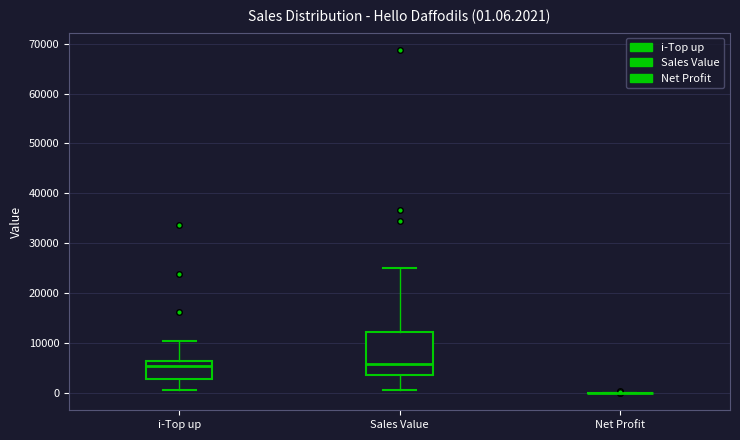

Which box is the tallest, from its lower edge to its upper edge?

Sales Value